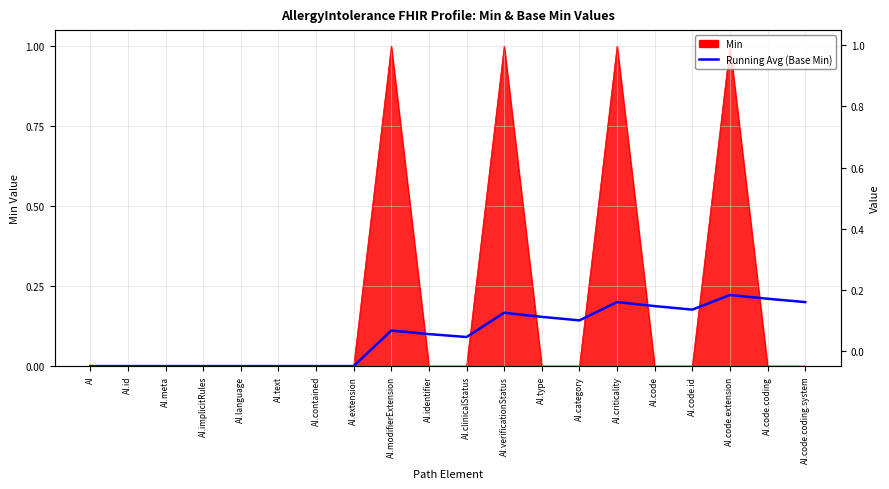

Reading left to right, list all the values displayed in this chart.

0.0	0.0	0.0	0.0	0.0	0.0	0.0	0.0	0.1	0.1	0.1	0.2	0.2	0.1	0.2	0.2	0.2	0.2	0.2	0.2